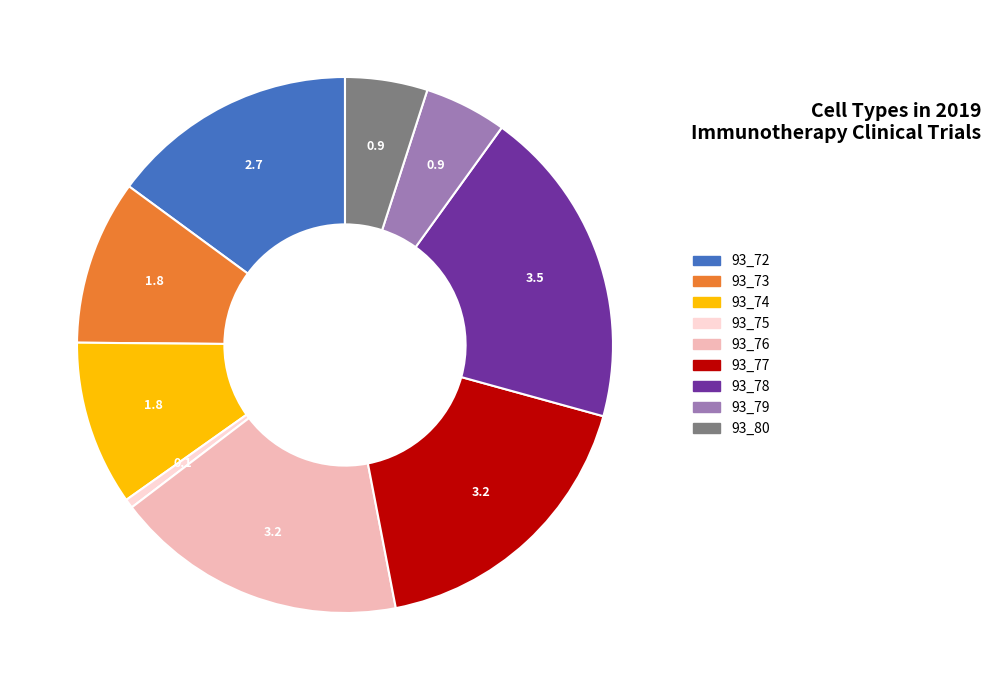

Is it true that 93_79 is 18% of the pie?

False